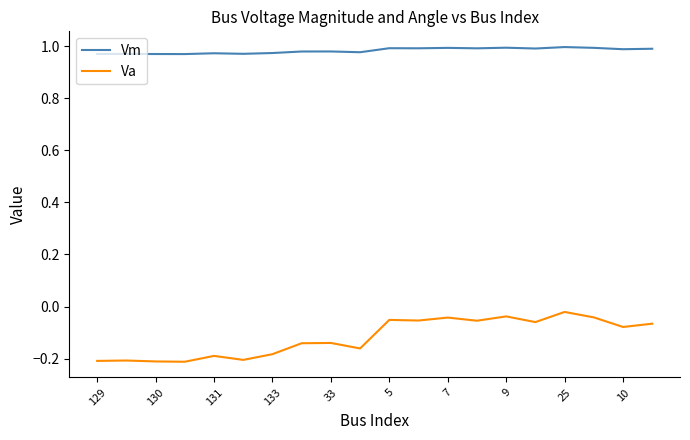

Which series has the largest total across all categories?

Vm